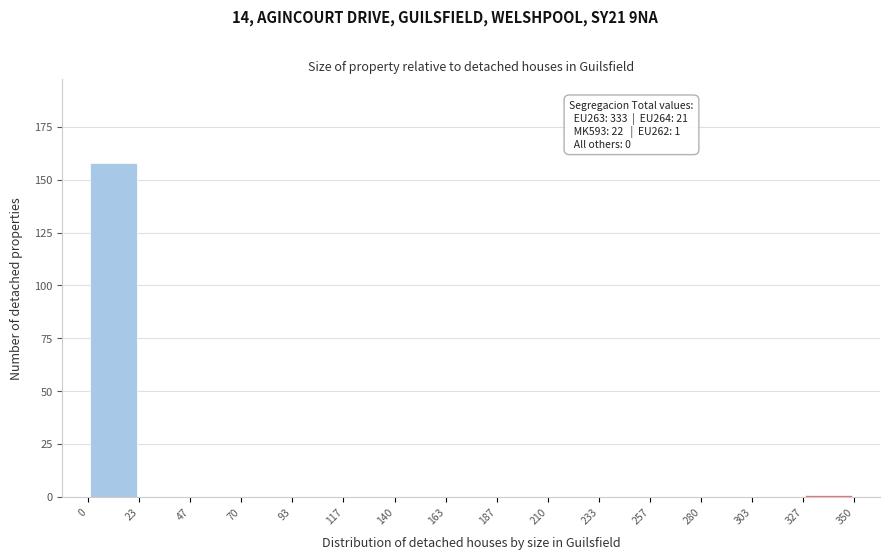

Over which range of the x-axis is the bar tallest?

0 to 23